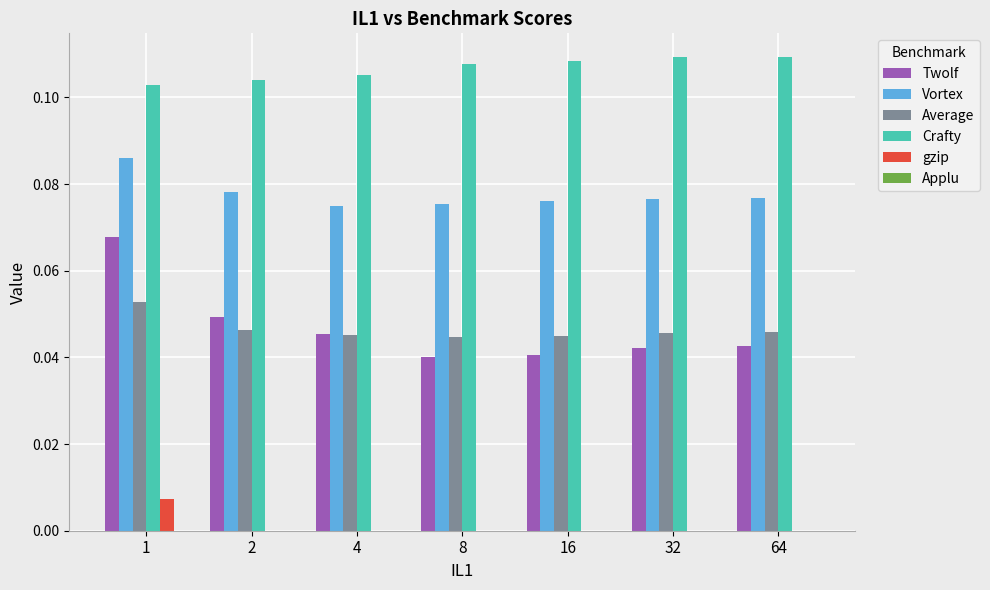

The Twolf series shows 0.0 at 16. True or false?

True